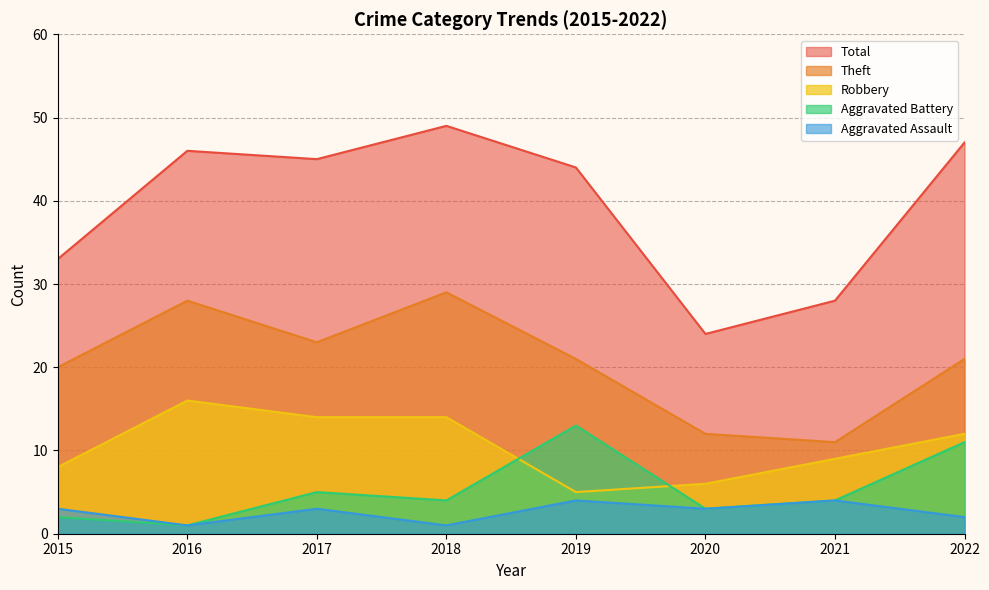

Which series ends up on top after the final intersection of Robbery and Aggravated Battery?

Robbery